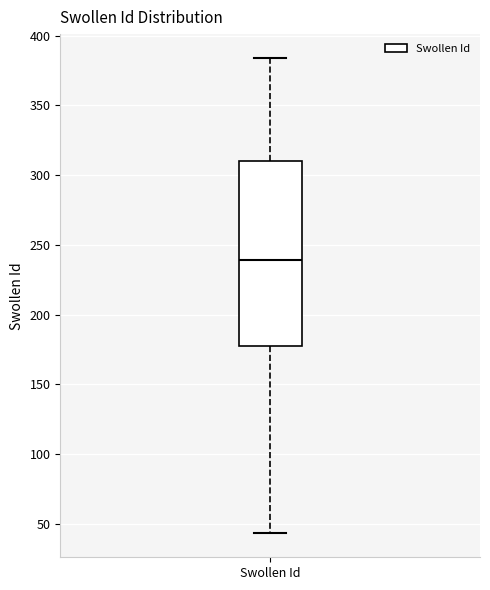

Read this box plot against the y-axis: the position of the median line, the range covered by the box, and the ends of both whiskers. The values are not printed on the chart, so give them approximately, as read against the axis.

median 240, box 180 to 310, whiskers 45 to 385